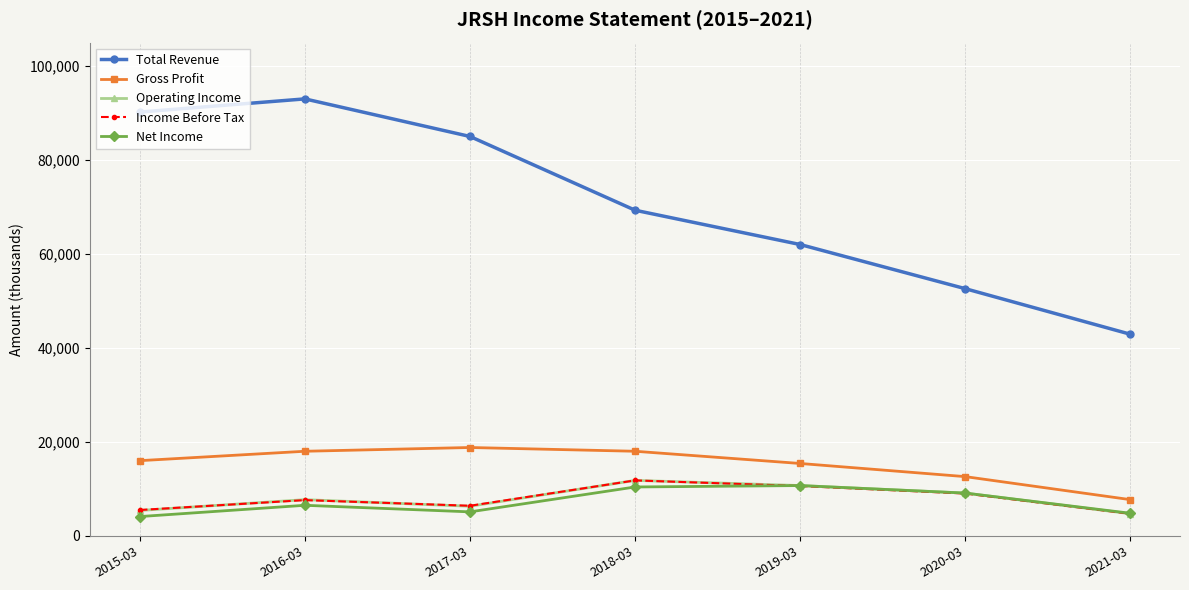

True or false: Operating Income and Gross Profit cross at least once.

False